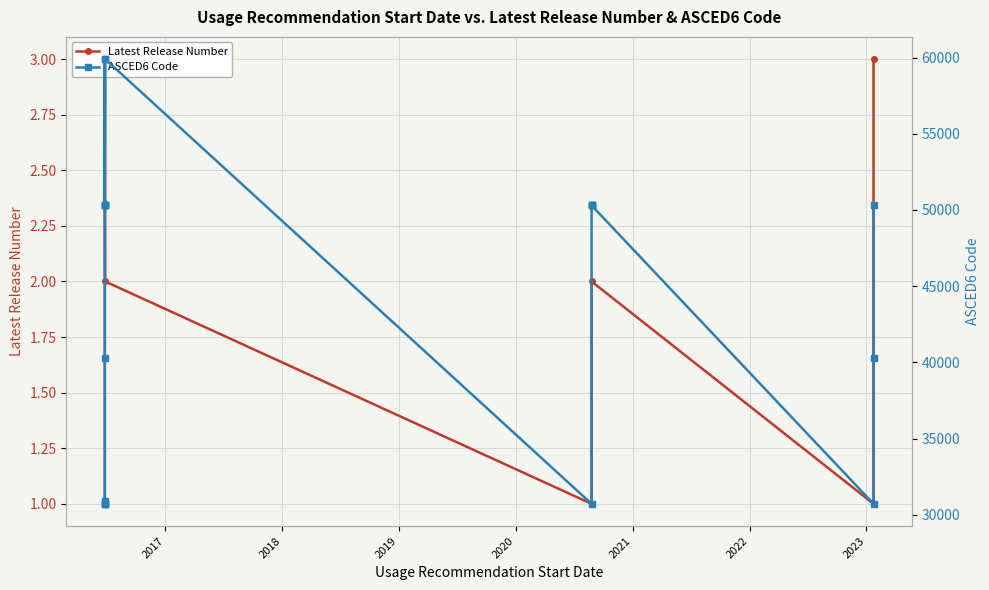

True or false: ASCED6 Code has more than 1 interior local peaks.

True